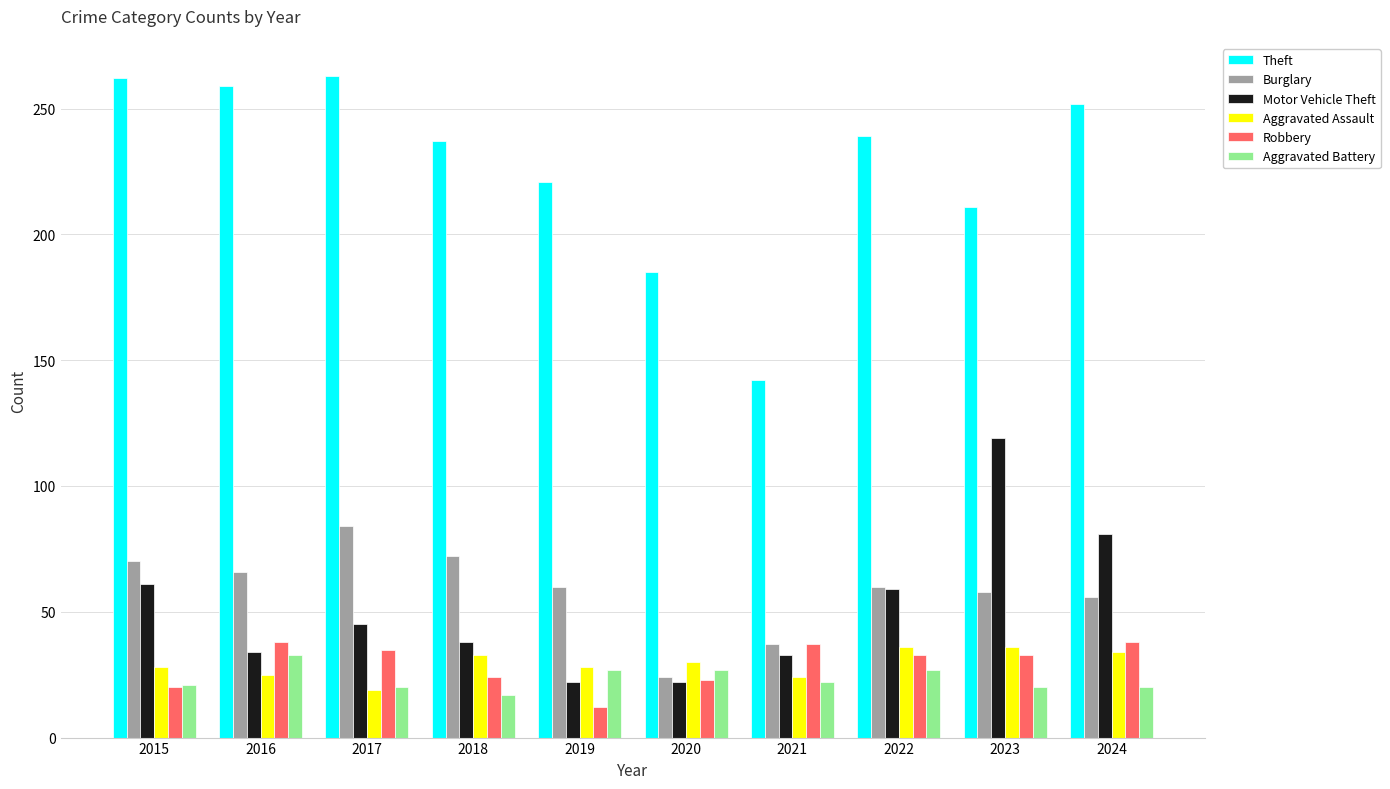

Count the number of categories in the chart.

10